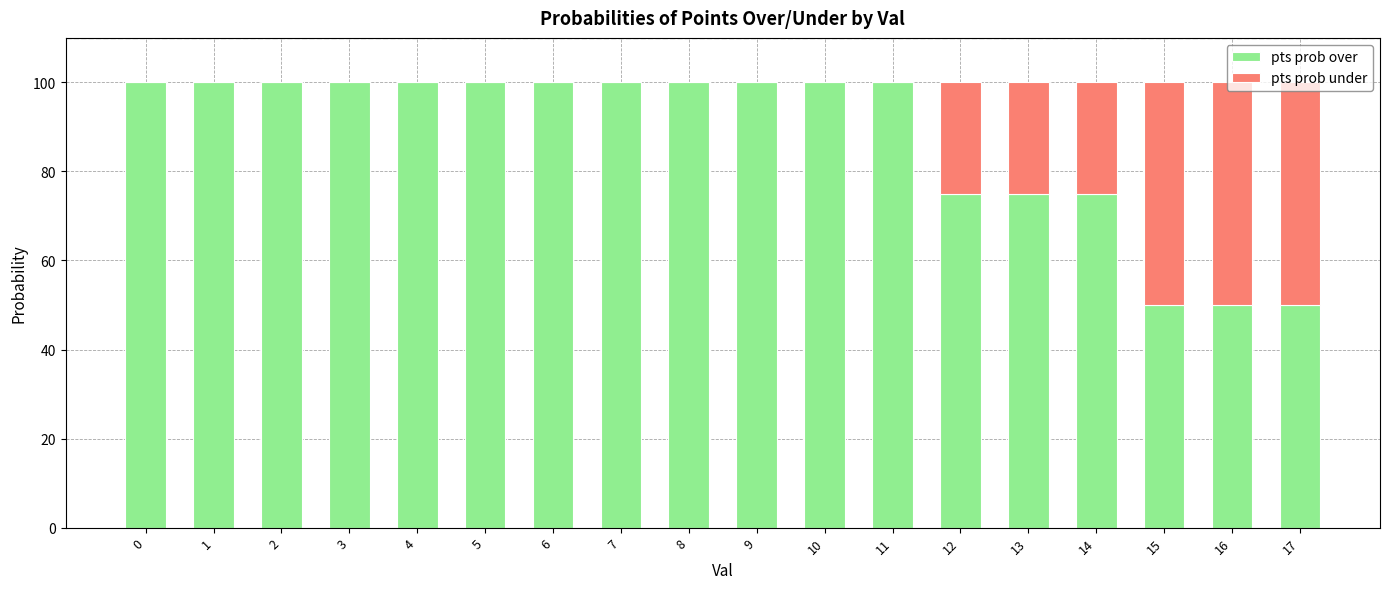

Is it true that pts prob over equals 75 at 12?

True